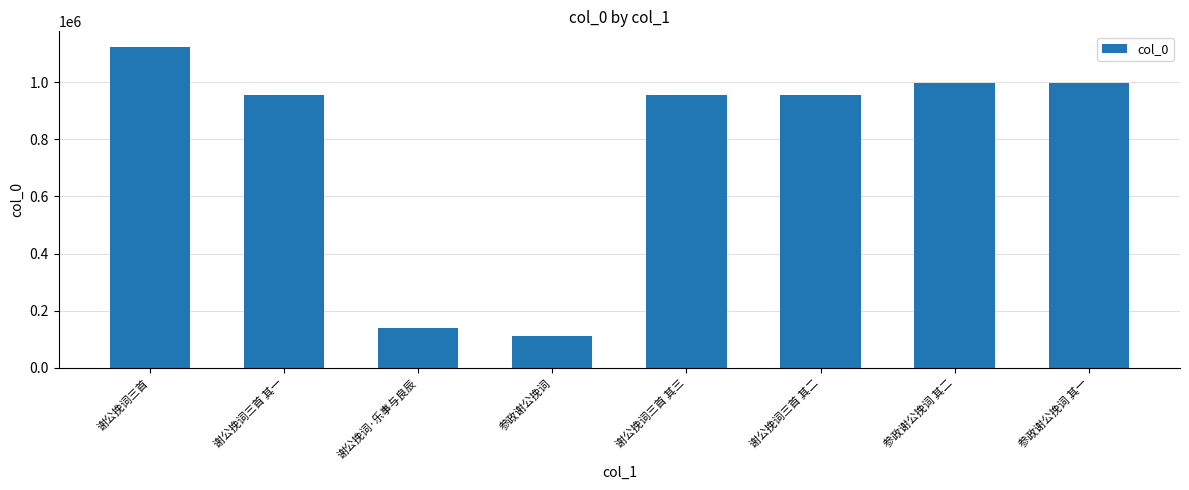

Is it true that the value at 谢公挽词三首 其三 is 1326600?

False